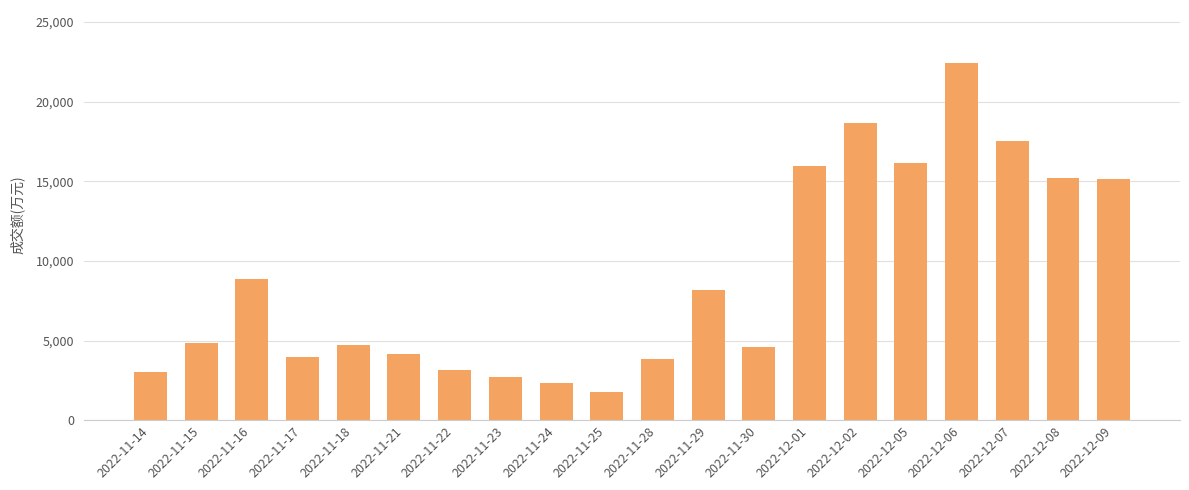

What is the change in value from 2022-11-24 to 2022-12-01?

+13616